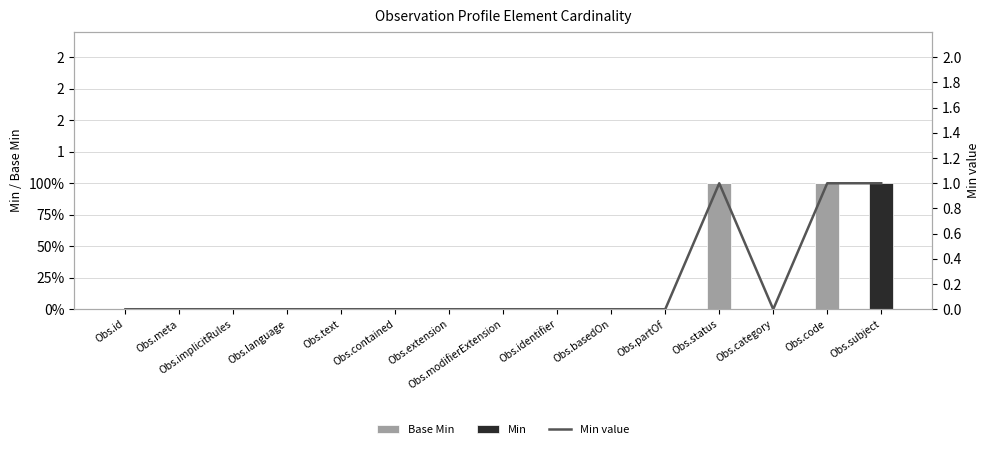

Is it true that Min equals 0 at Obs.contained?

True